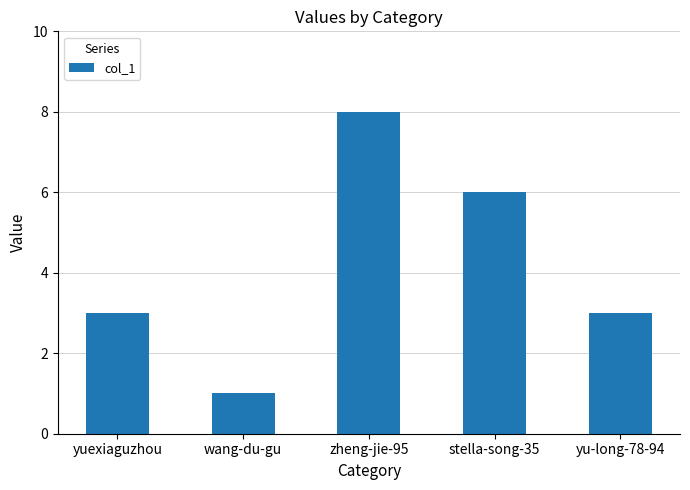

What is the difference between the maximum and minimum values?

7